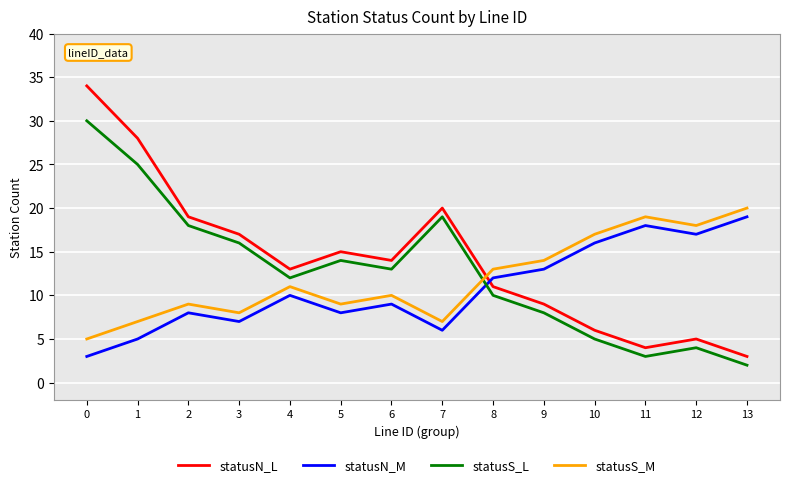

The statusS_M series shows 7 at 1. True or false?

True